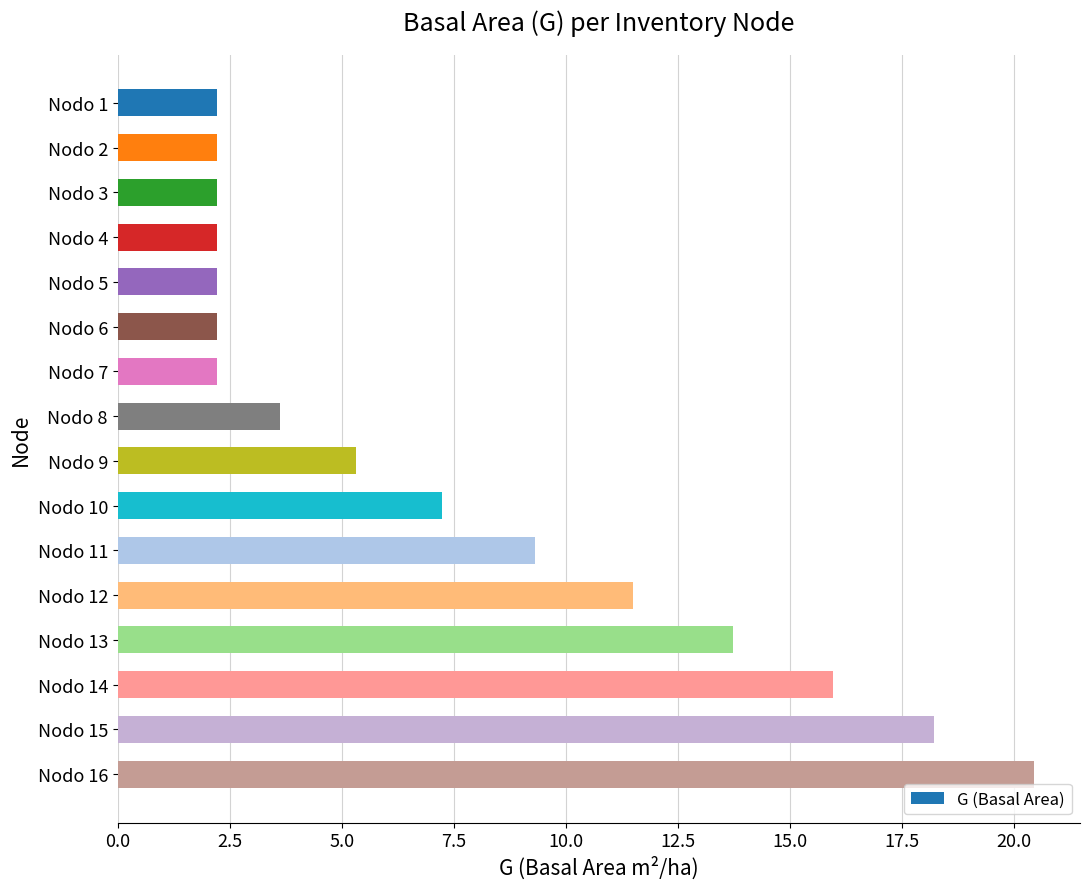

The chart shows a value of 16.0 at Nodo 14. True or false?

True